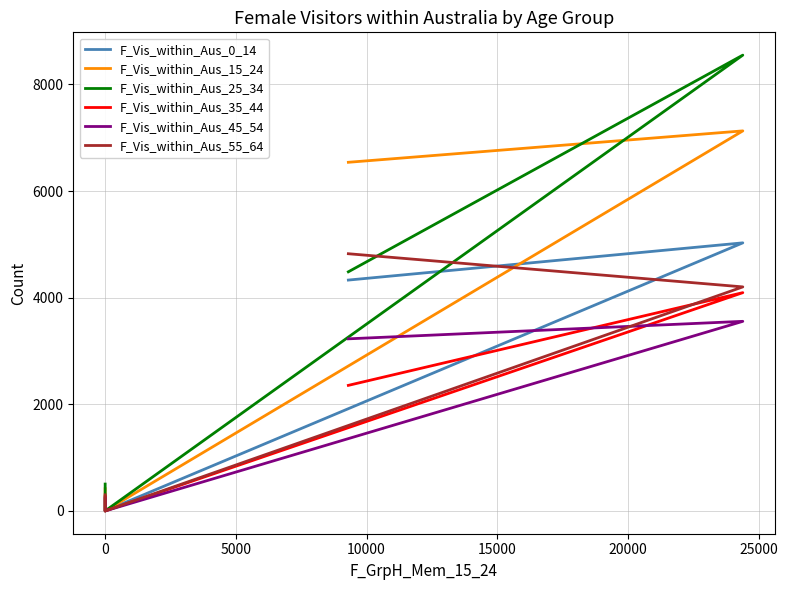

Which series ends up on top after the final intersection of F_Vis_within_Aus_45_54 and F_Vis_within_Aus_35_44?

F_Vis_within_Aus_35_44